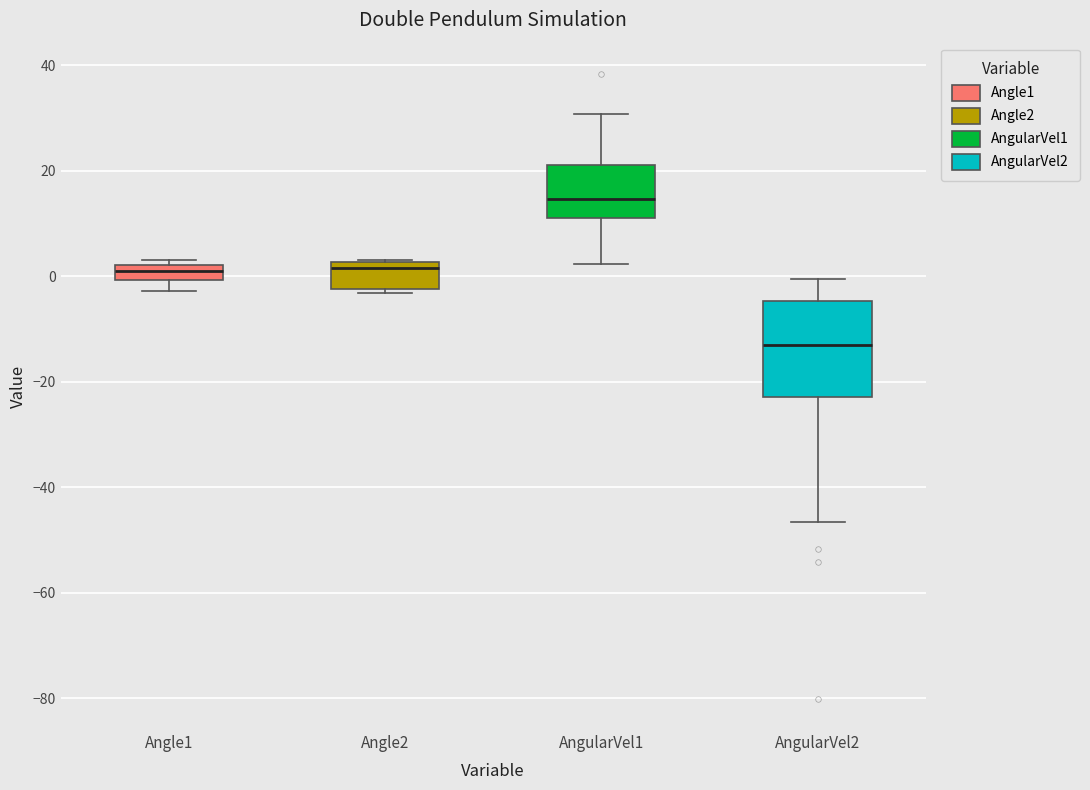

Which box's median line is the lowest?

AngularVel2